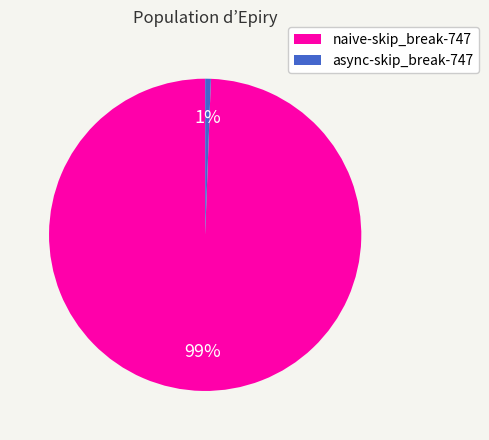

Do naive-skip_break-747 and async-skip_break-747 together represent more than half of the pie?

Yes